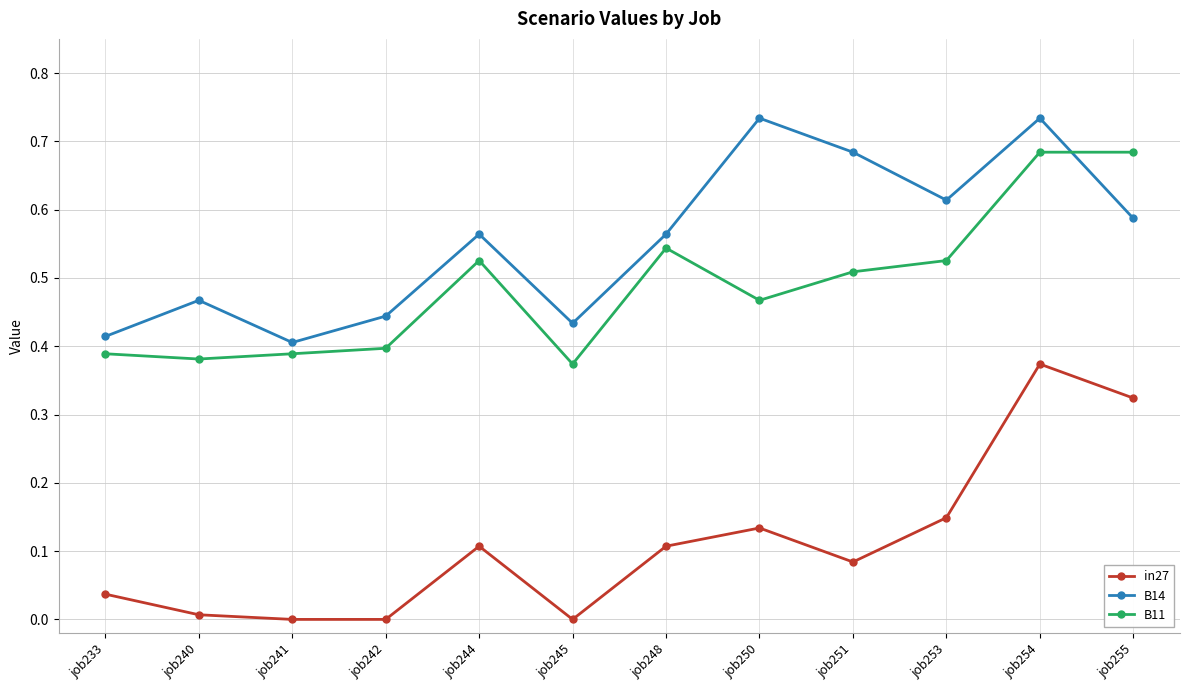

Is this an area chart (filled region under the line)?

No